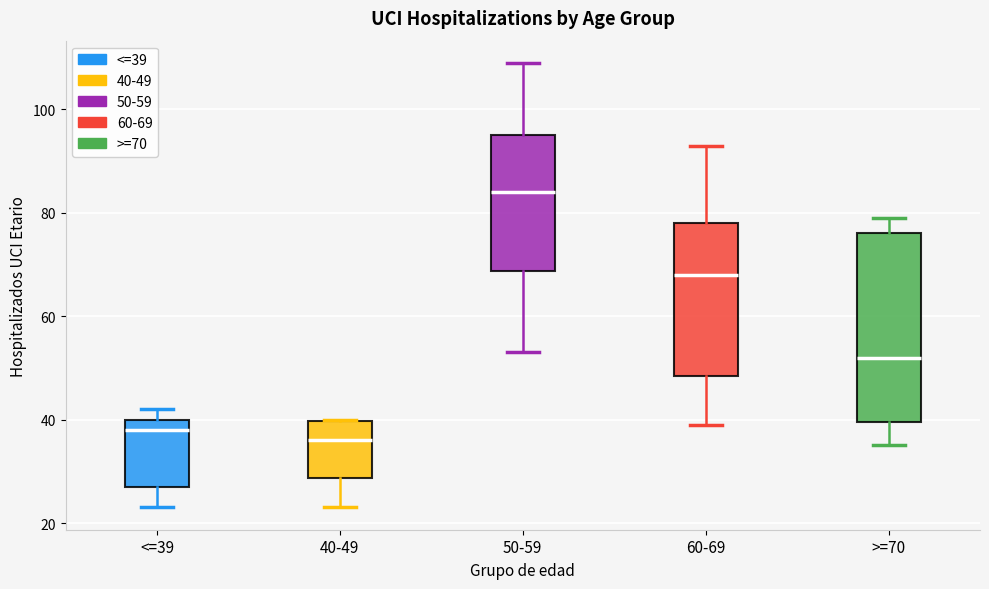

Which box is the tallest, from its lower edge to its upper edge?

>=70